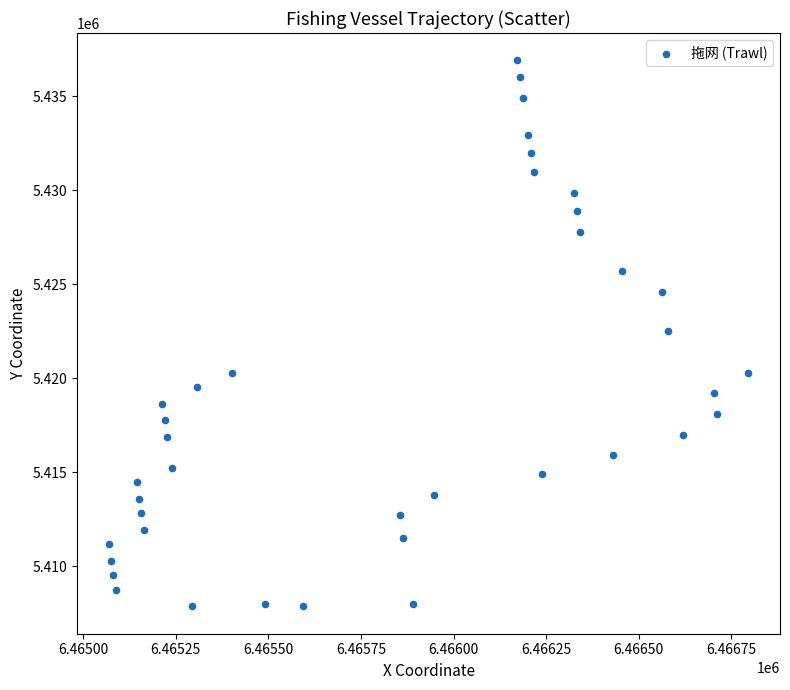

What is the range of X values (max minus min)?

1724.8